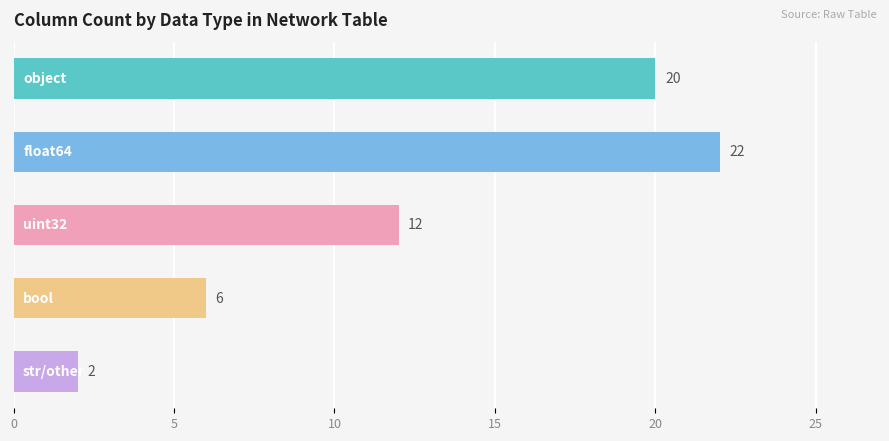

How many values are between 6 and 20?

3